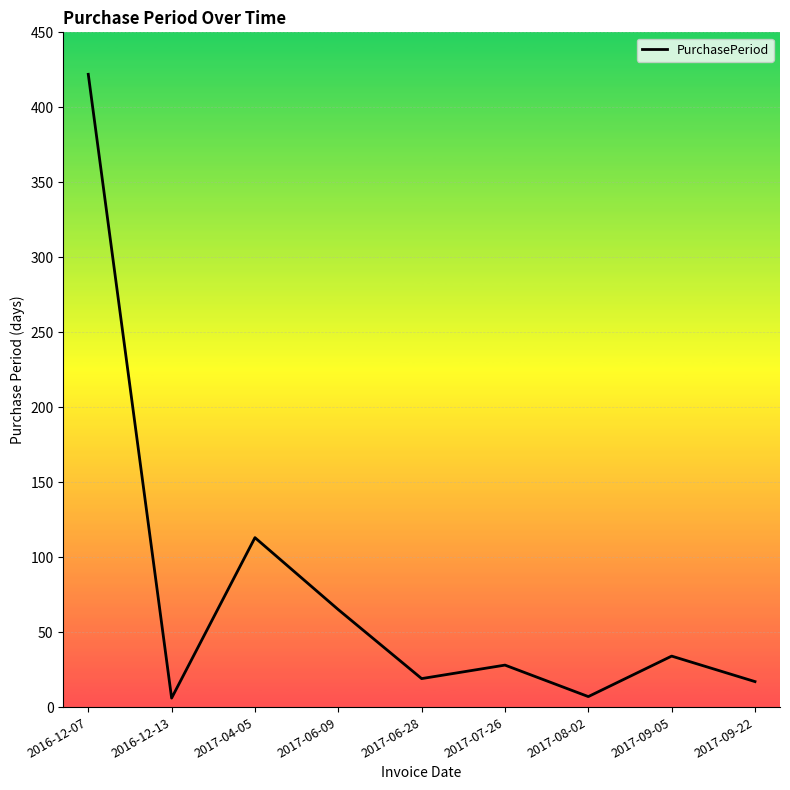

Which has a higher value, 2016-12-07 or 2017-06-28?

2016-12-07